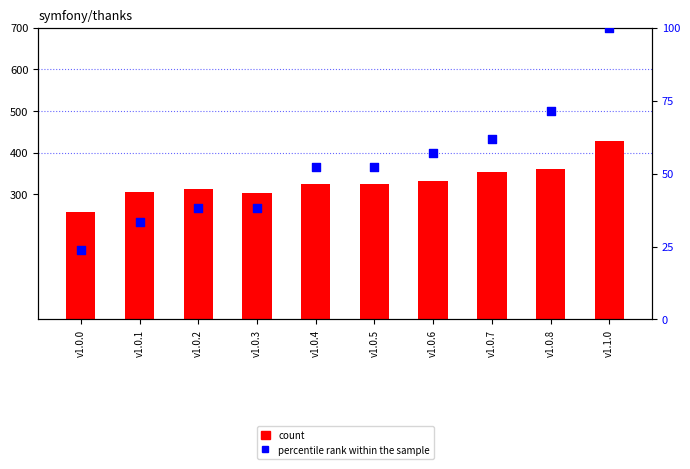

Which series contains the highest Y value?

count